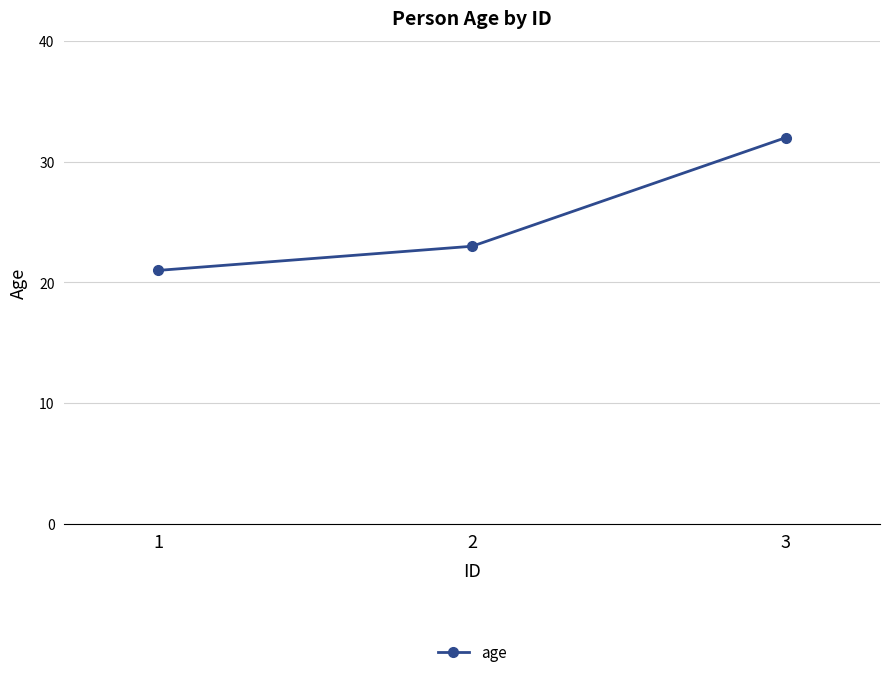

How many distinct data groups are displayed?

1